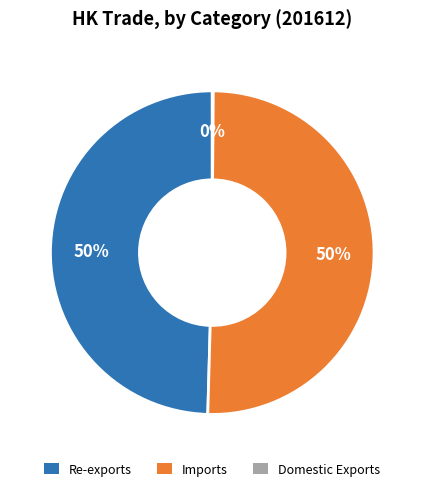

The Re-exports slice represents 38% of the pie. True or false?

False